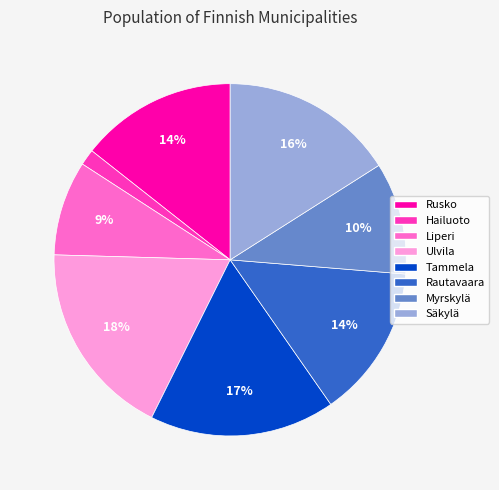

True or false: Rusko accounts for 14% of the total.

True